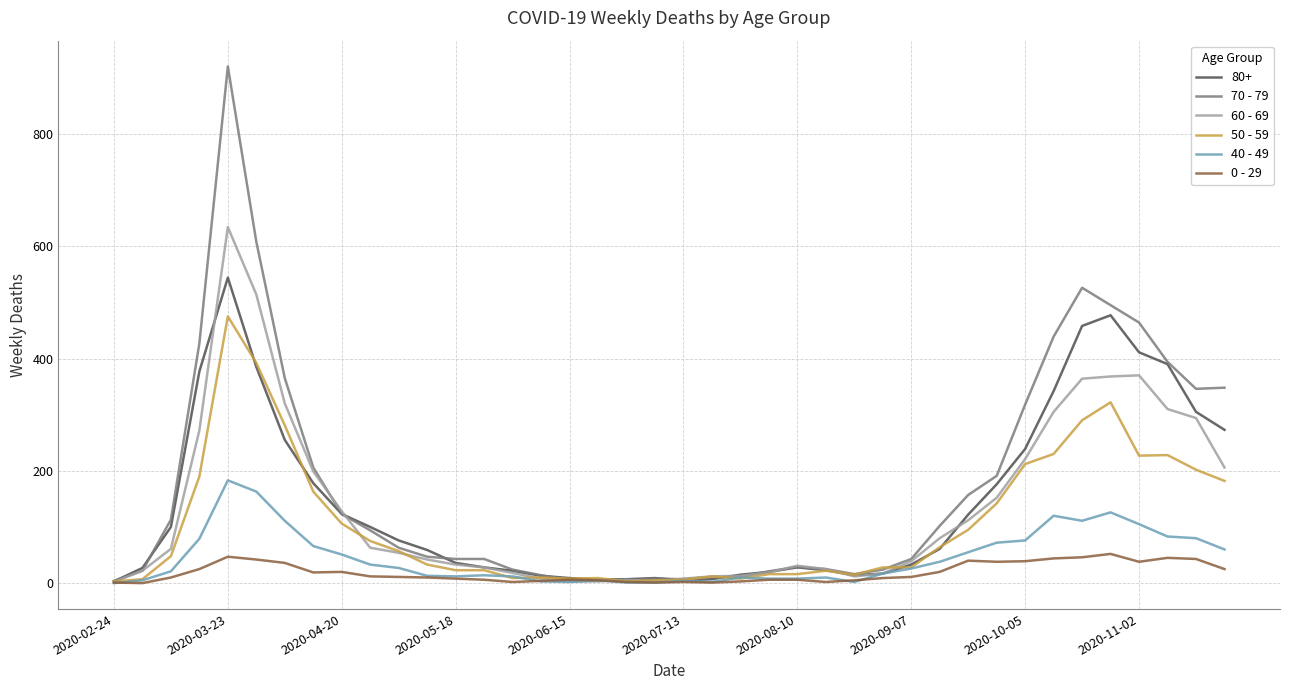

What is the maximum value shown in the chart?

920